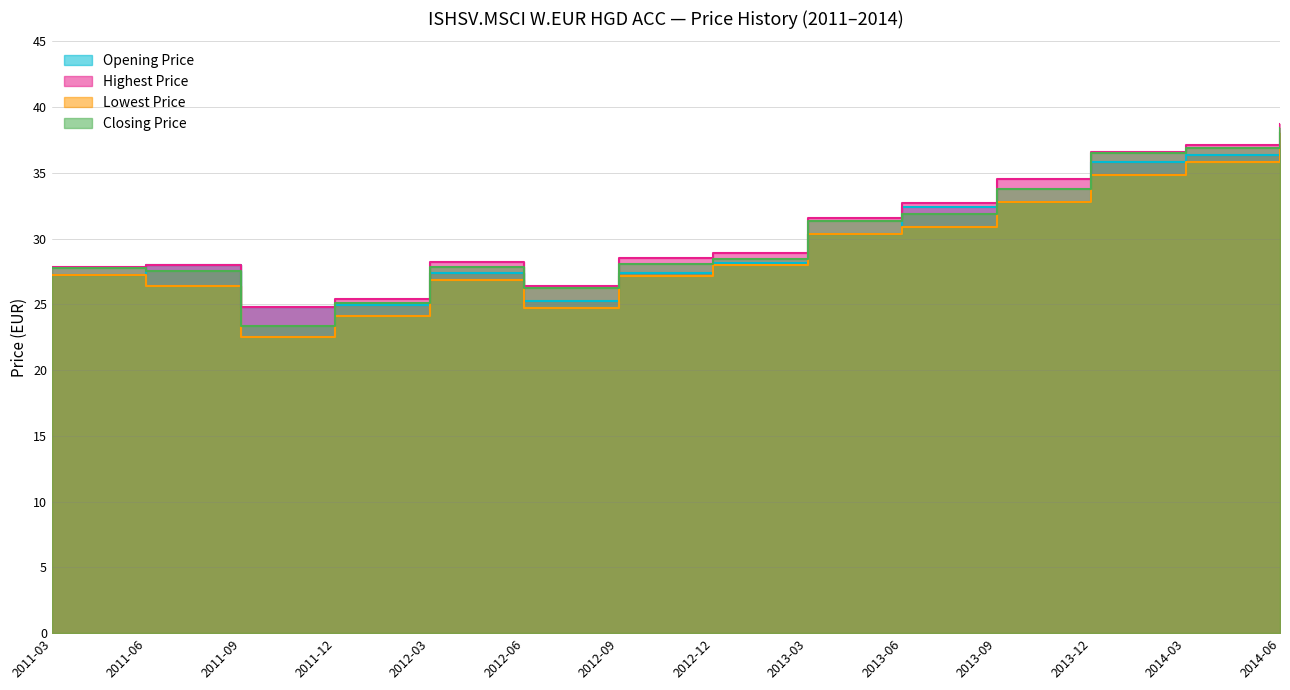

Rank the series at 2011-03 from highest to lowest value.

Highest Price, Closing Price, Opening Price, Lowest Price